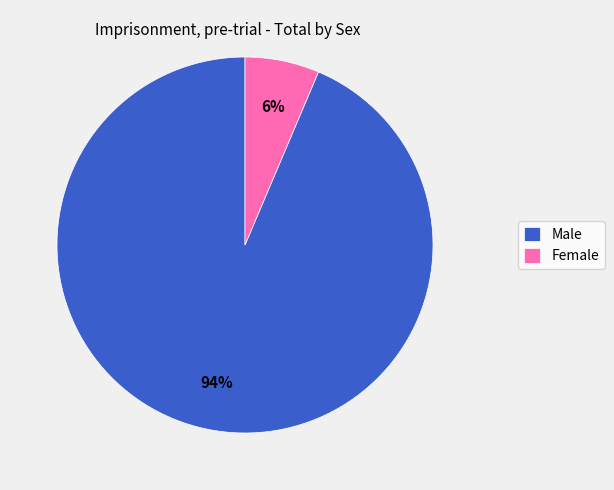

Which category has the biggest portion of the pie?

Male